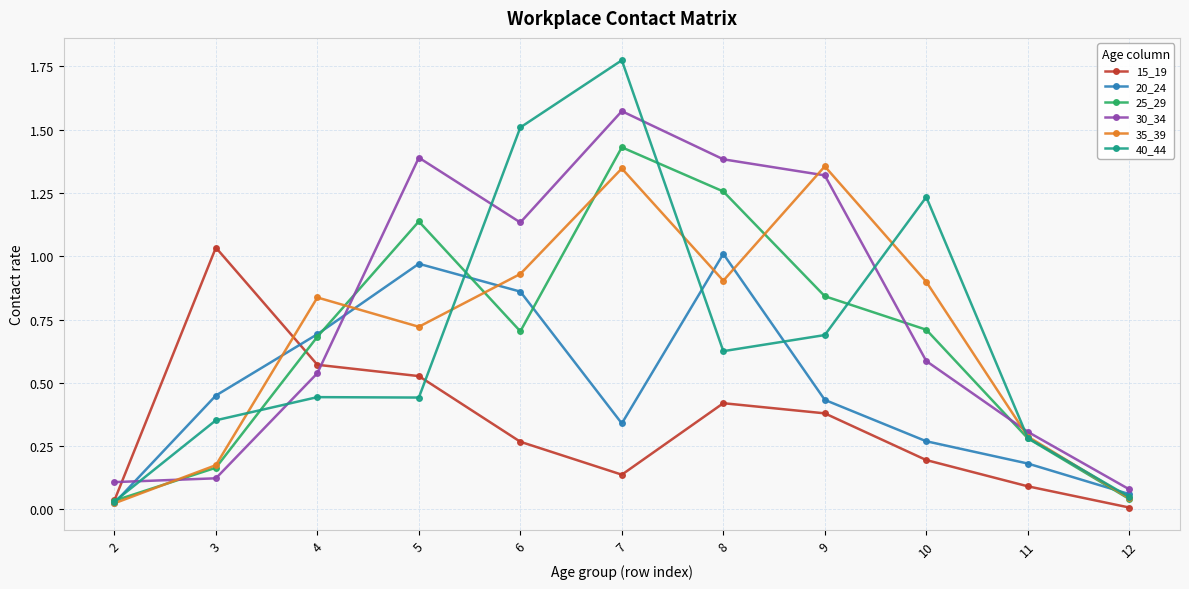

Where is the first local minimum for 20_24?

7